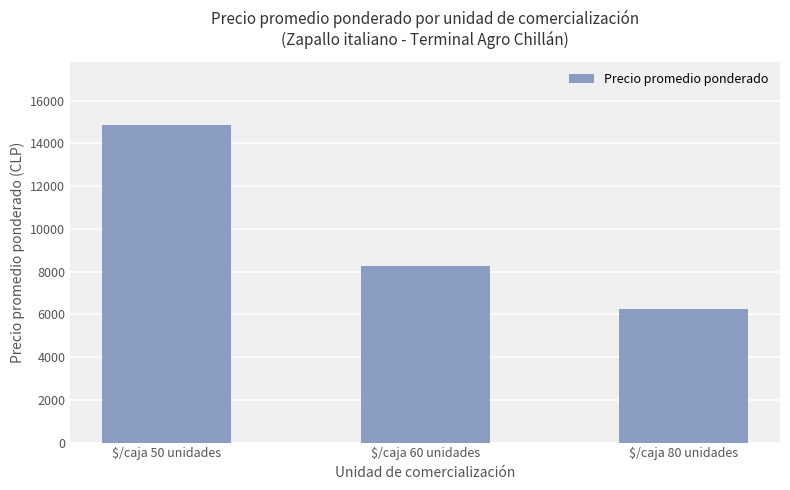

What is the change in value from $/caja 50 unidades to $/caja 60 unidades?

-6575